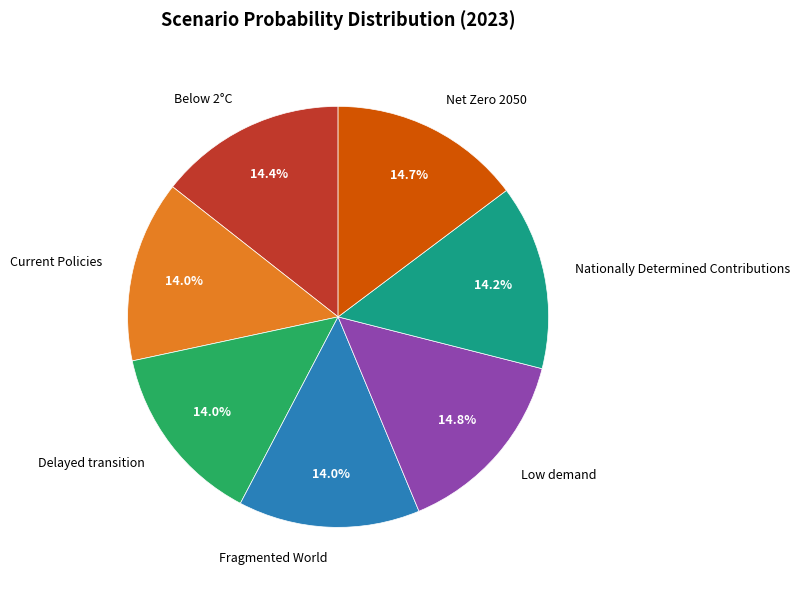

Does any single category account for the majority?

No